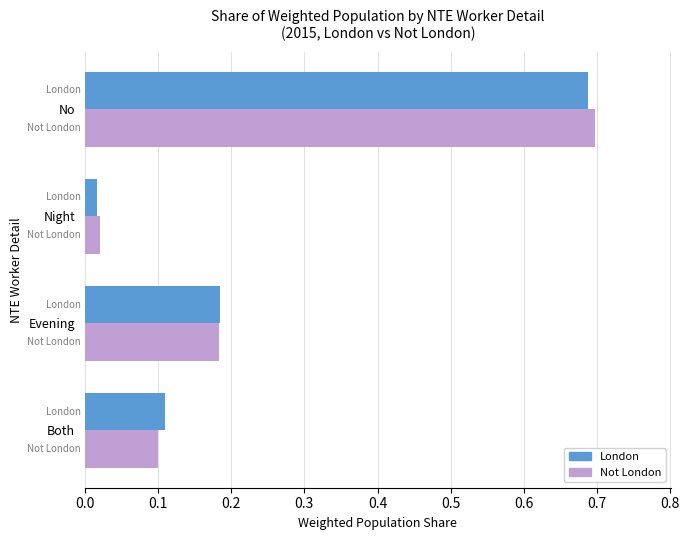

What is the difference between the Not London values at Both and No?

0.6